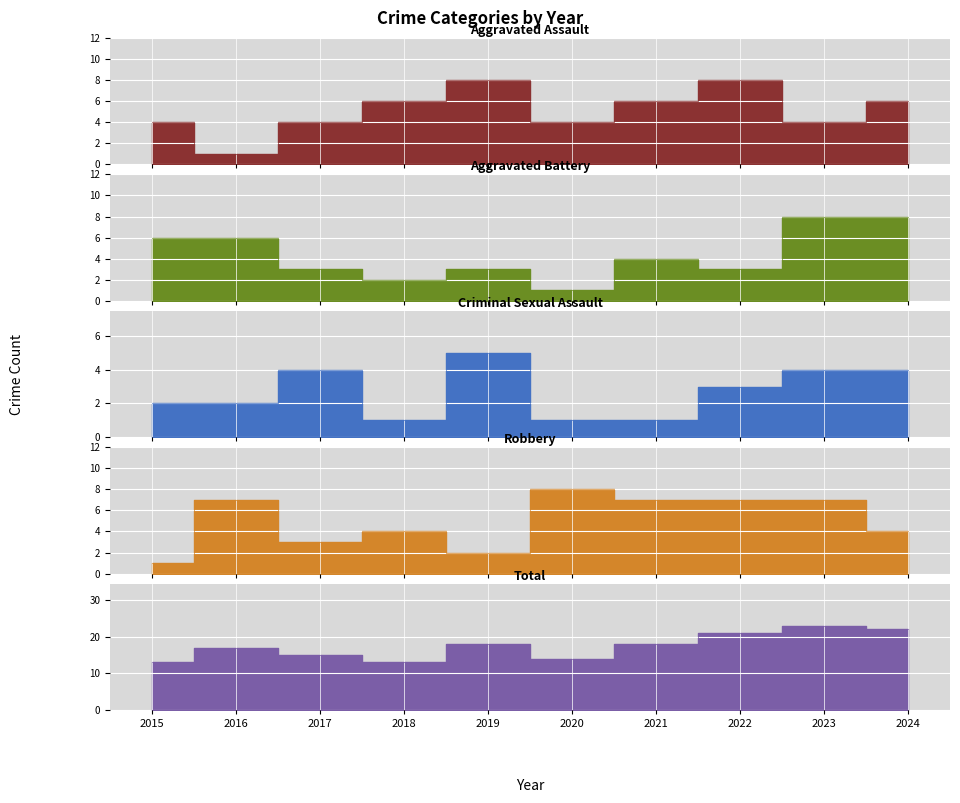

Rank the categories by Total value from lowest to highest.

2015, 2018, 2020, 2017, 2016, 2019, 2021, 2022, 2024, 2023